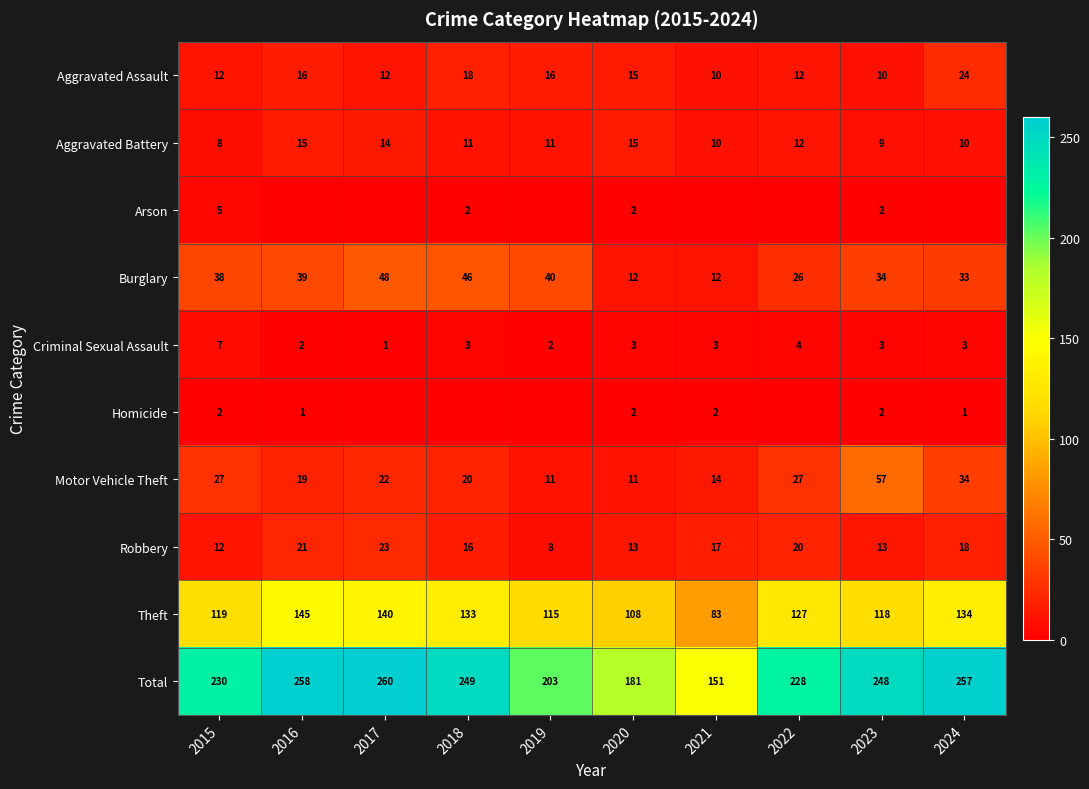

Between 2023 and 2015, which is larger?

2015